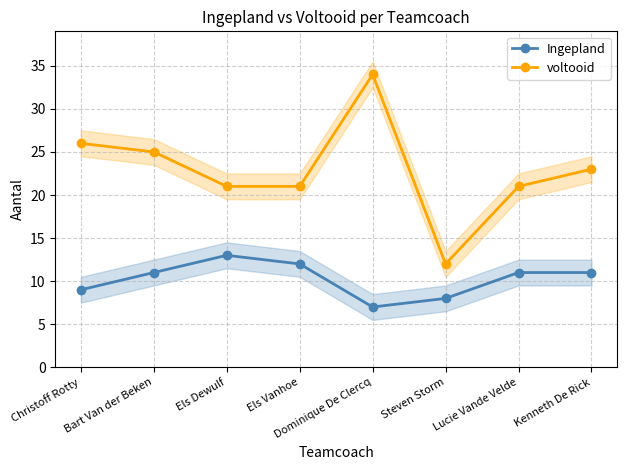

What is the difference between the maximum and minimum values in the Ingepland series?

6